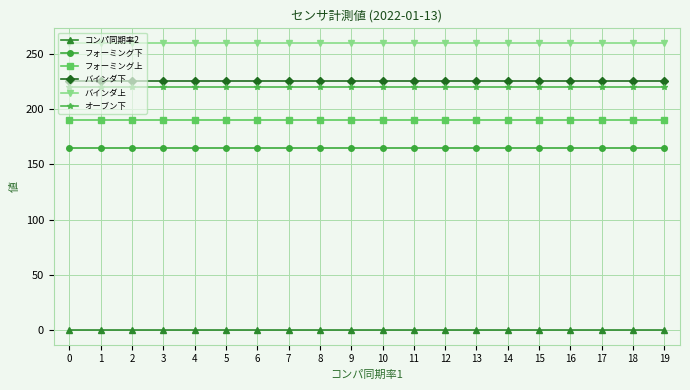

Which series has the largest total across all categories?

バインダ上